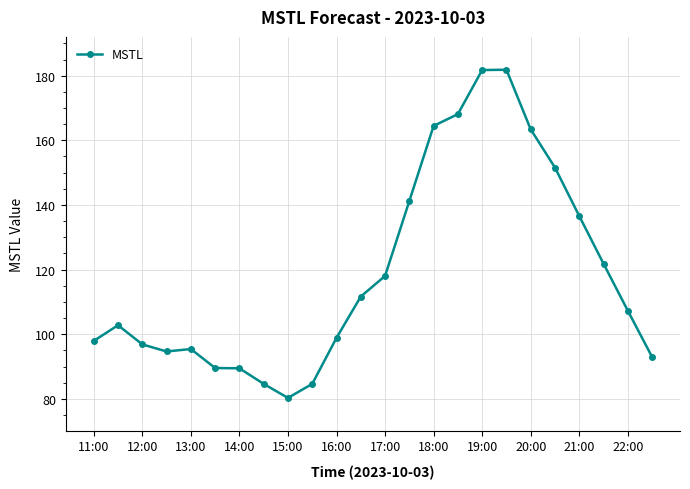

What is the minimum value shown in the chart?

80.3